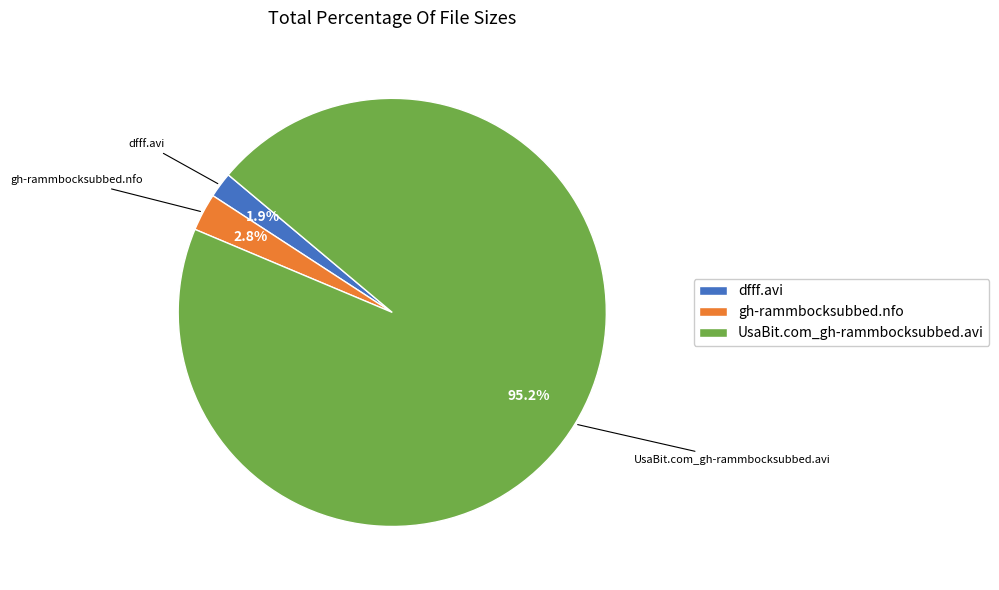

Which category has the smallest portion of the pie?

dfff.avi